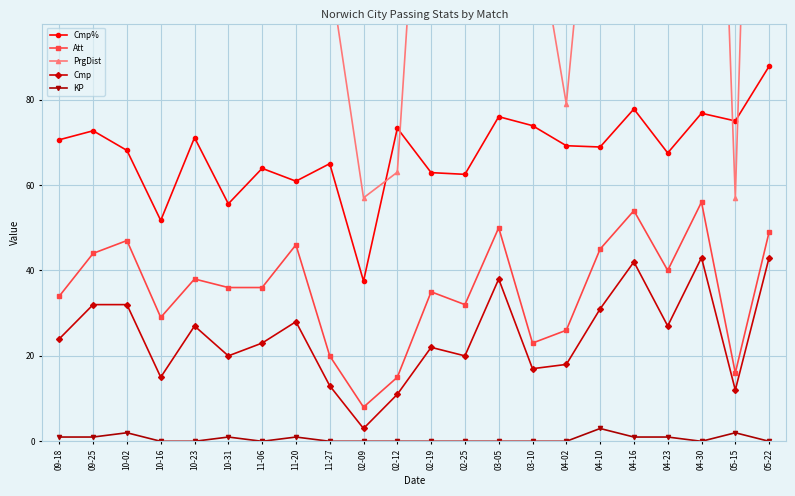

Is the value of Att at 04-10 greater than the value of Cmp% at 10-16?

No